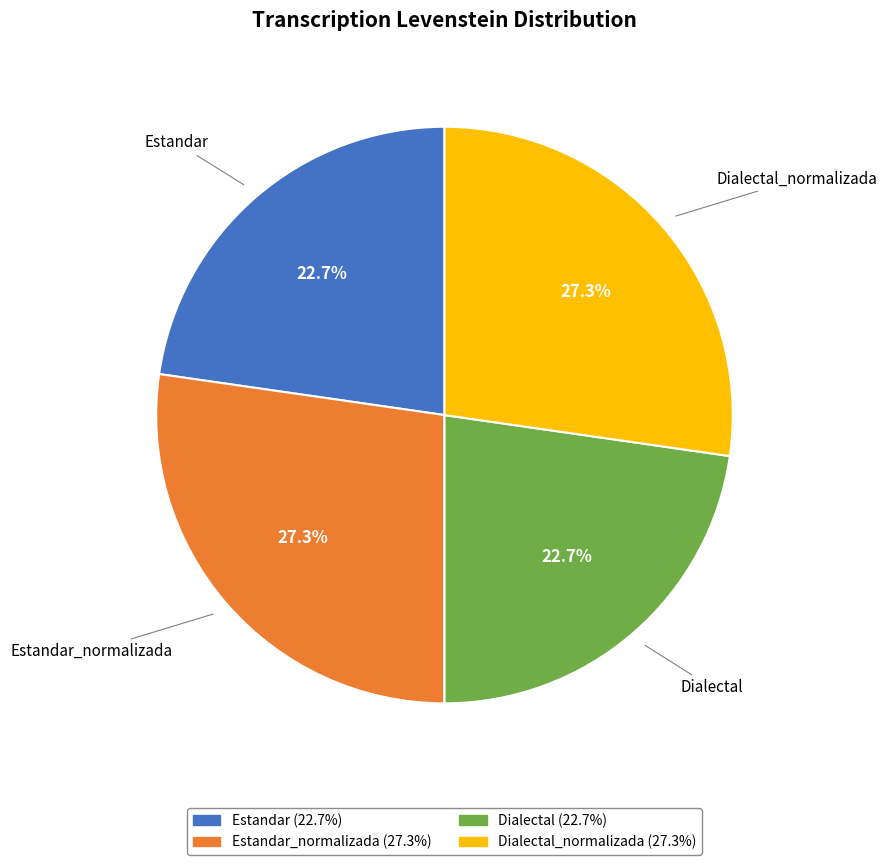

To the nearest percent, what is the average slice percentage?

25%